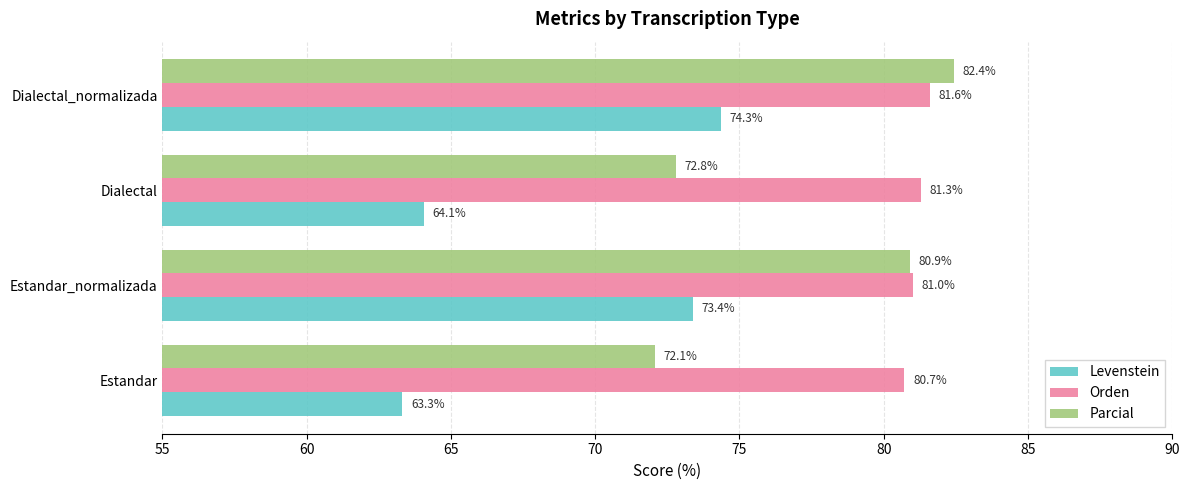

At which category does the chart reach its minimum across all series?

Estandar